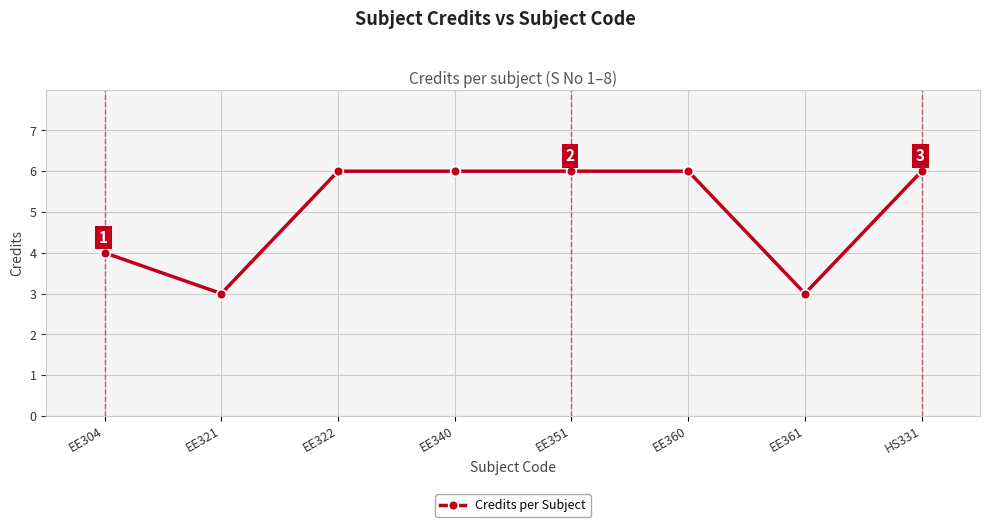

How many lines are shown in the chart?

1